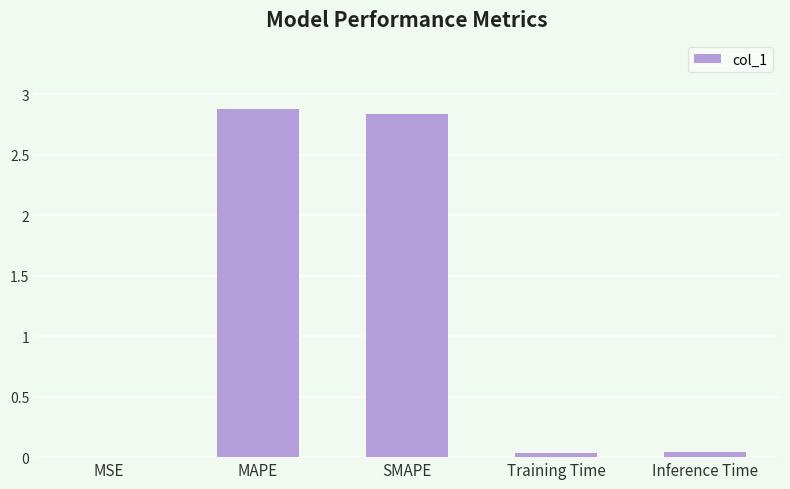

What is the maximum value shown in the chart?

2.9